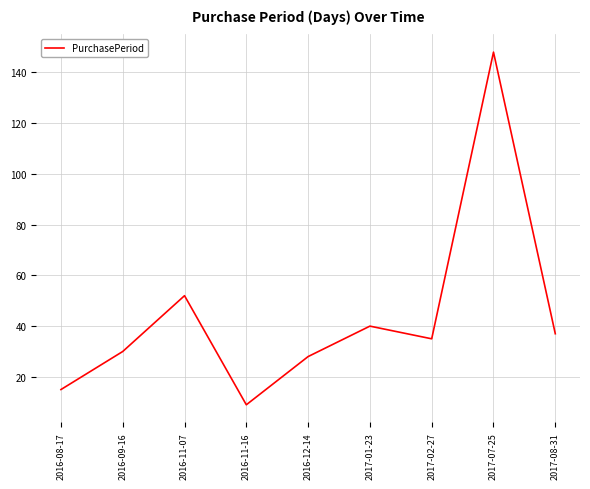

Rank the categories by value from highest to lowest.

2017-07-25, 2016-11-07, 2017-01-23, 2017-08-31, 2017-02-27, 2016-09-16, 2016-12-14, 2016-08-17, 2016-11-16